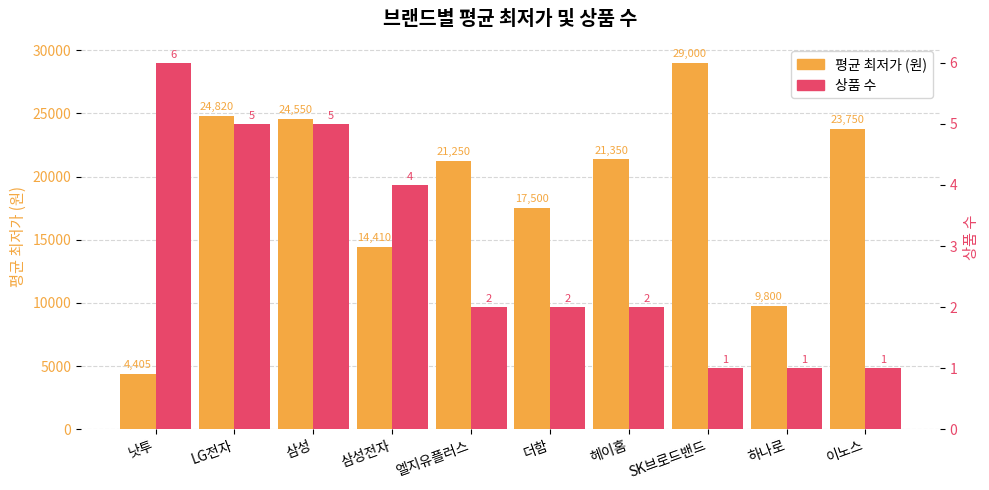

Count the number of categories in the chart.

10